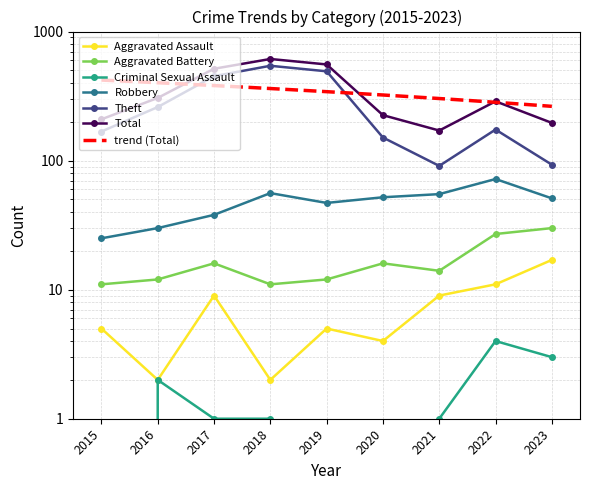

The Theft series shows 56 at 2021. True or false?

False